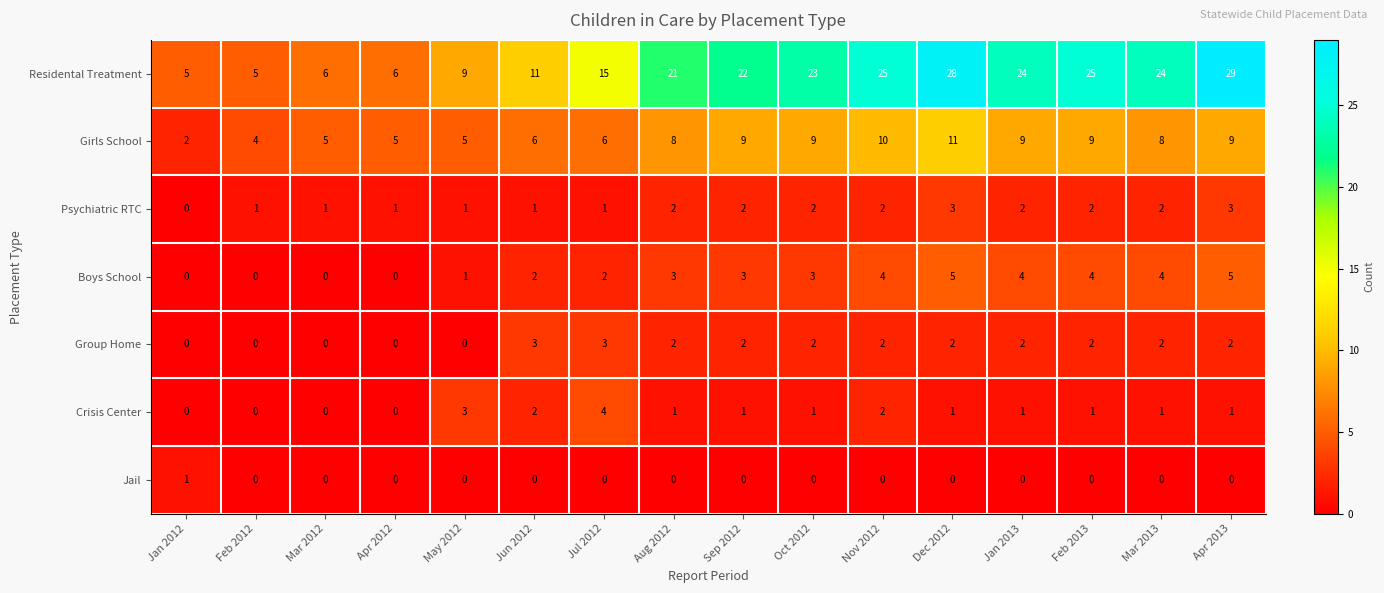

How many values in the Jail series exceed 0?

1